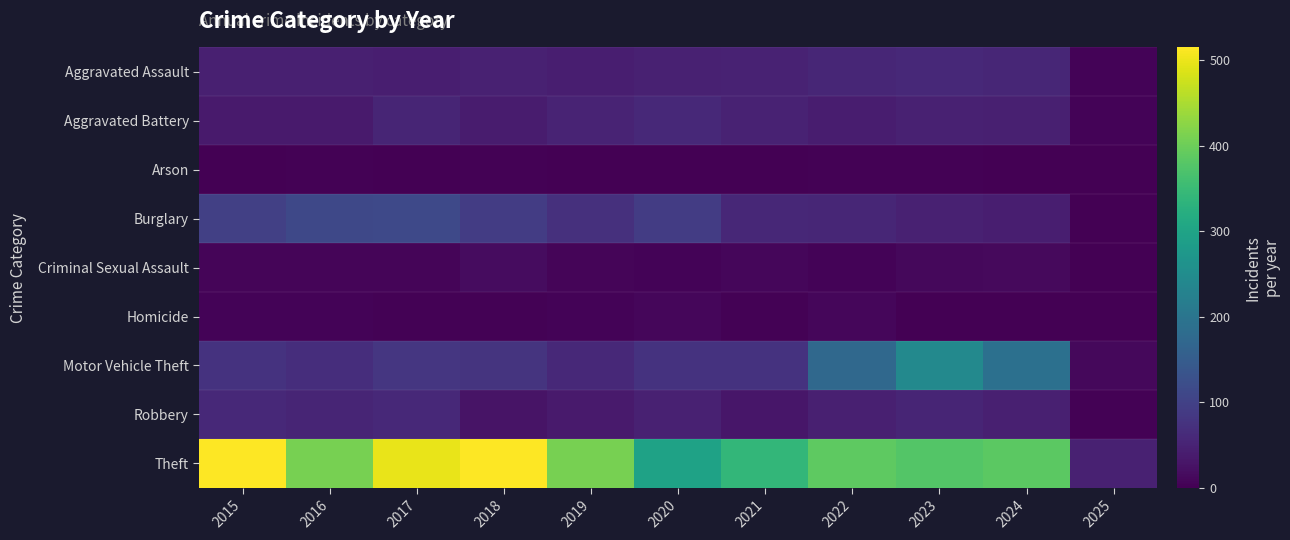

At which category is the sum across all series the highest?

2017